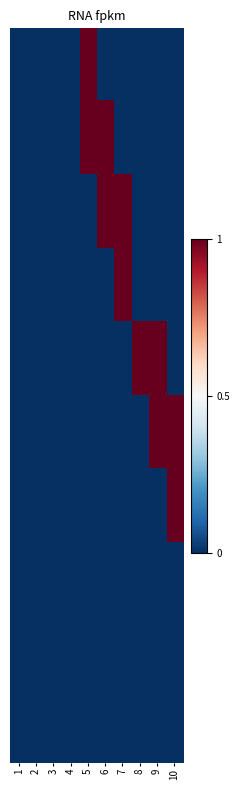

At which category is the sum across all series the highest?

5